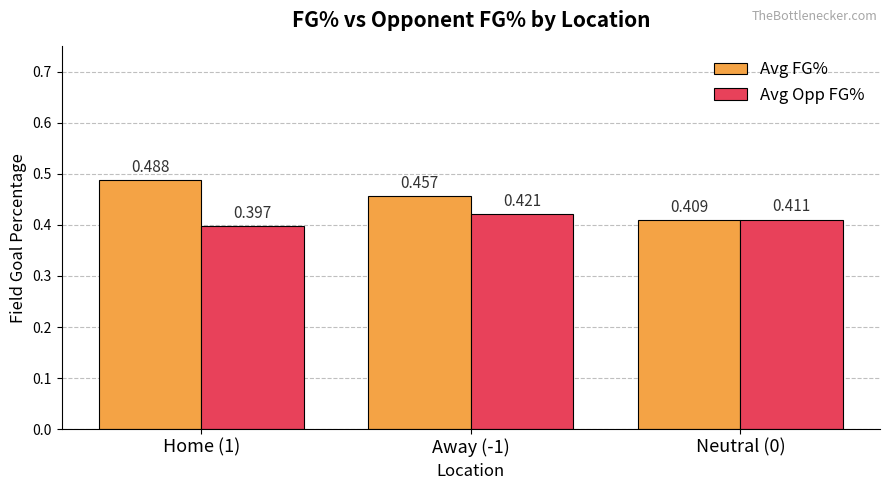

How many groups of bars are there?

3